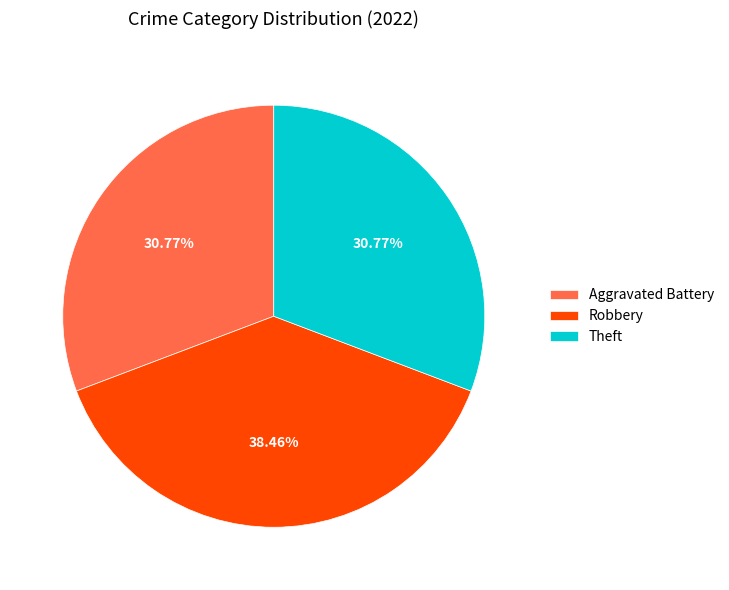

What is the ratio of the value at Aggravated Battery to the value at Robbery?

0.8